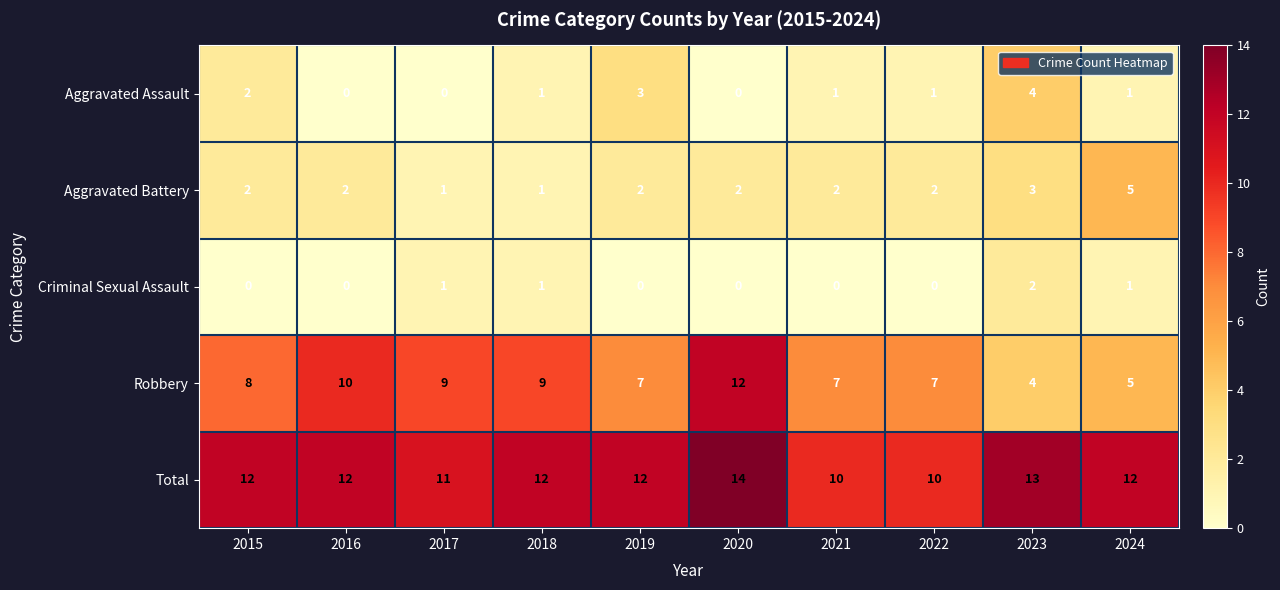

What is the average value of the Total series?

12